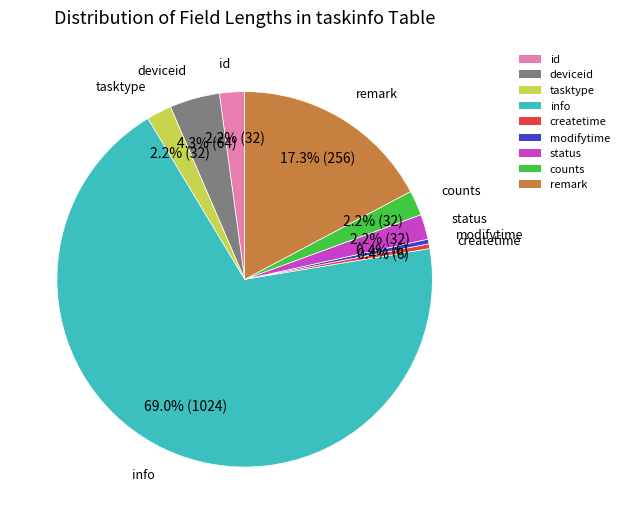

Does any single category account for the majority?

Yes